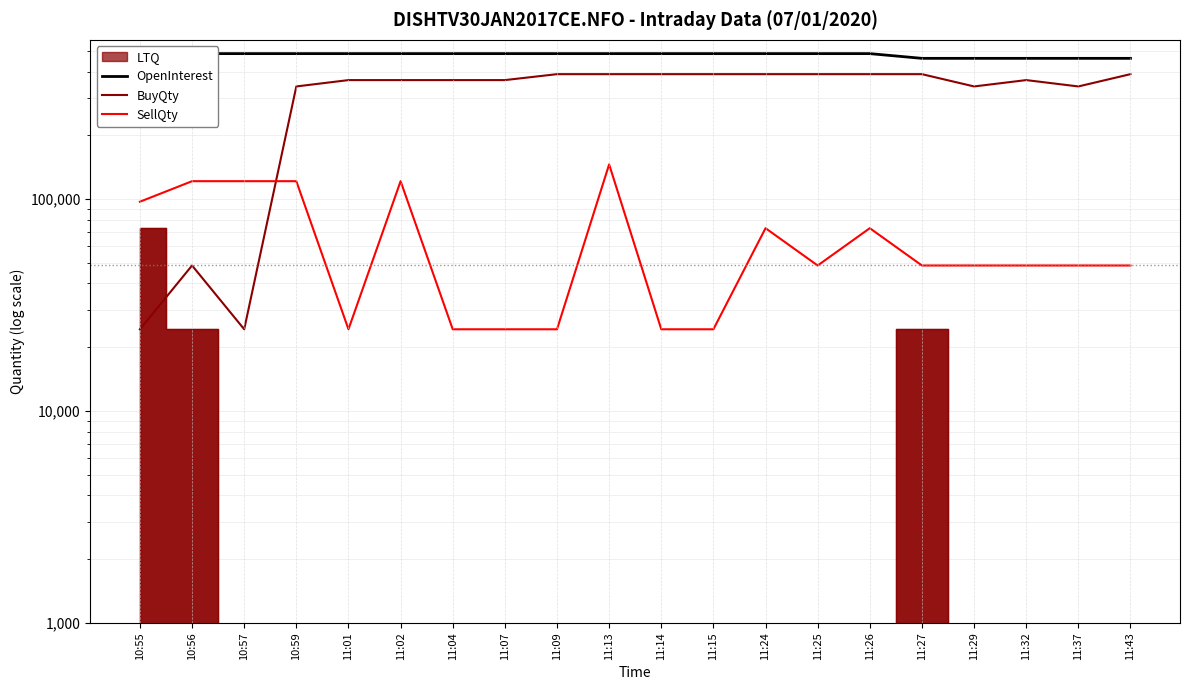

Which category has the highest value across all series?

10:56